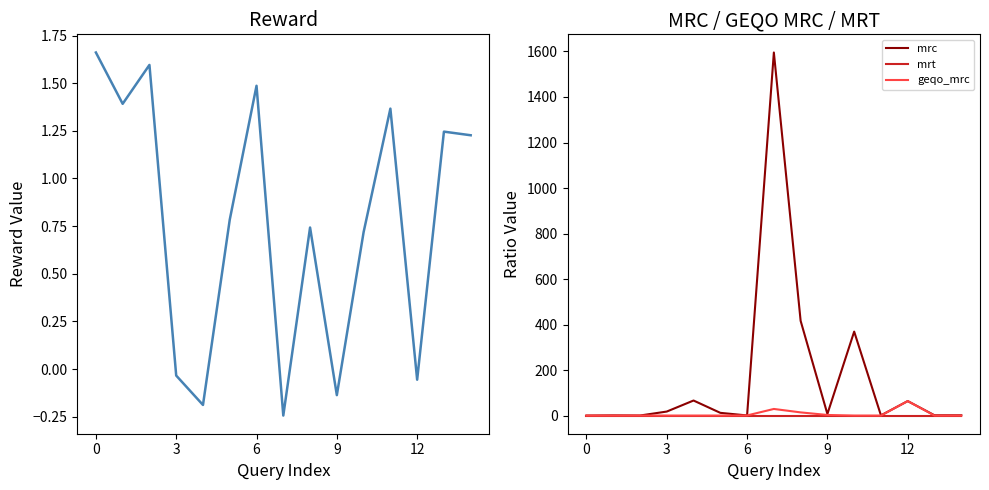

Is the value of reward at 14 greater than the value of geqo_mrc at 8?

No